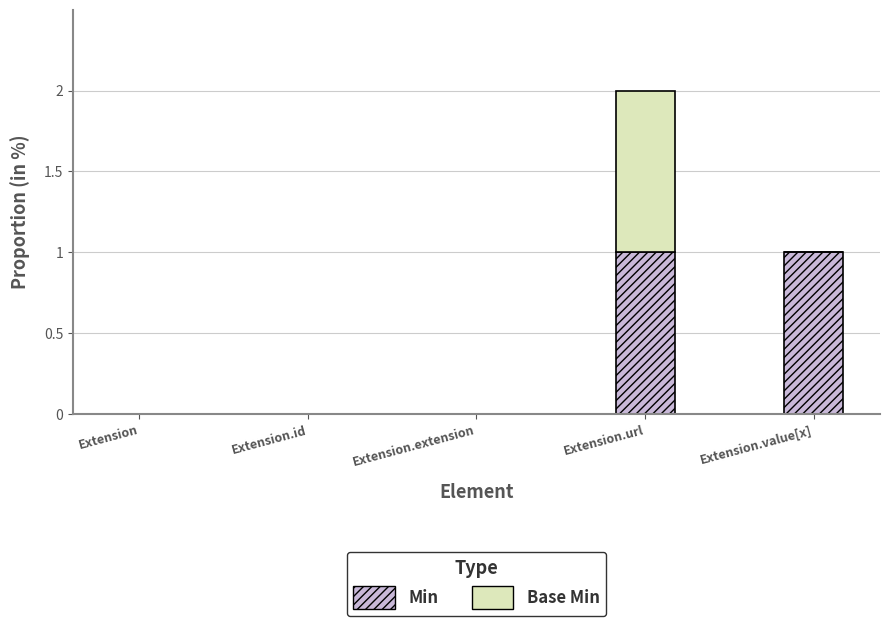

Is it true that Min equals 0 at Extension.url?

False